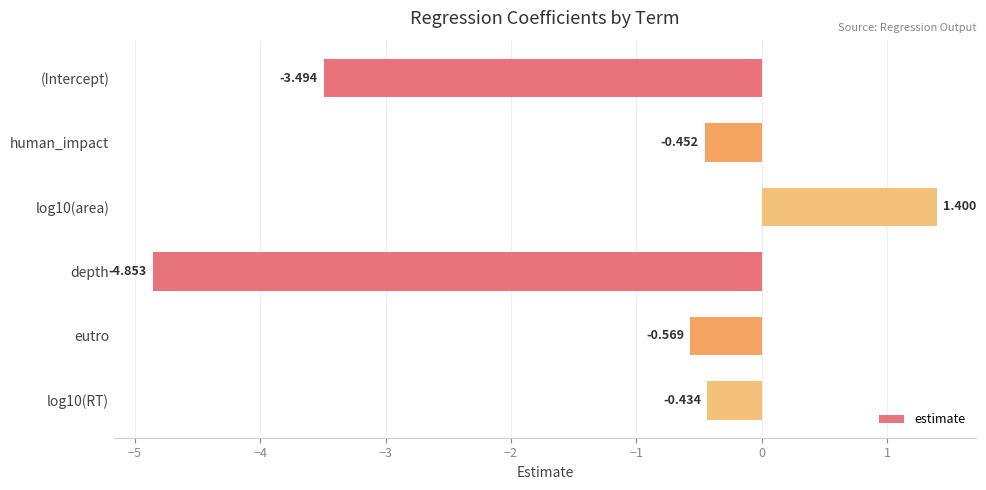

Does the chart contain any negative values?

Yes